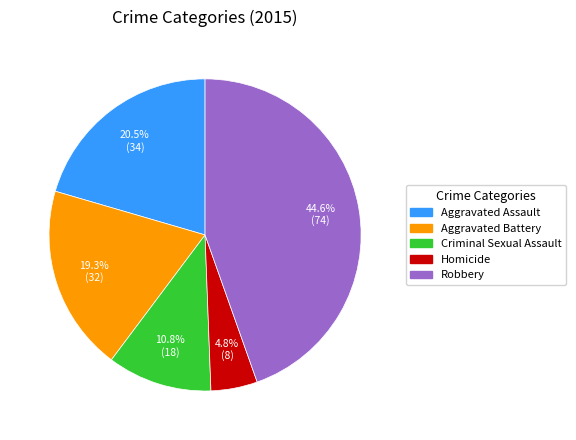

Is the sum of Homicide and Aggravated Assault greater than half?

No